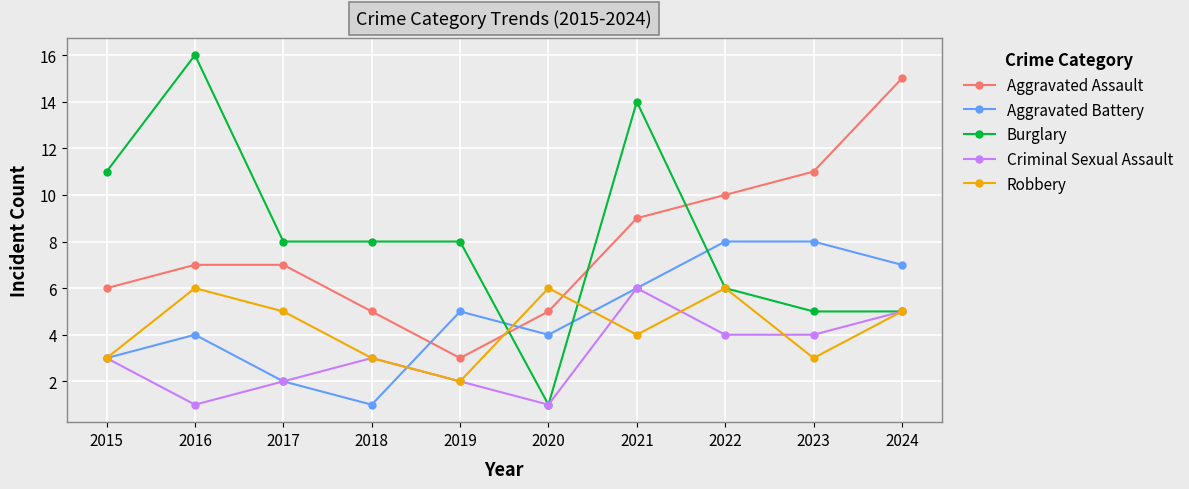

At which category is the sum across all series the highest?

2021